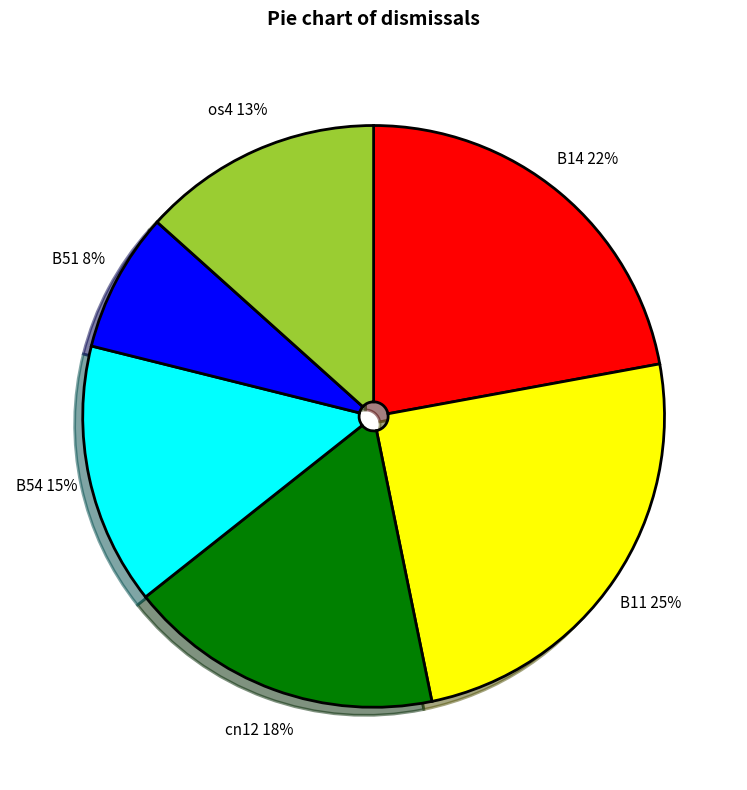

To the nearest percent, what is the difference between the largest and smallest slice percentages?

17%